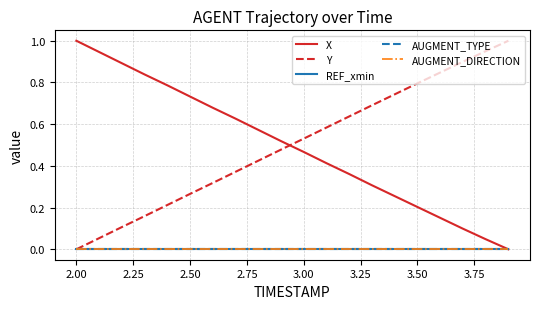

Does the chart display data point markers on the line(s)?

No